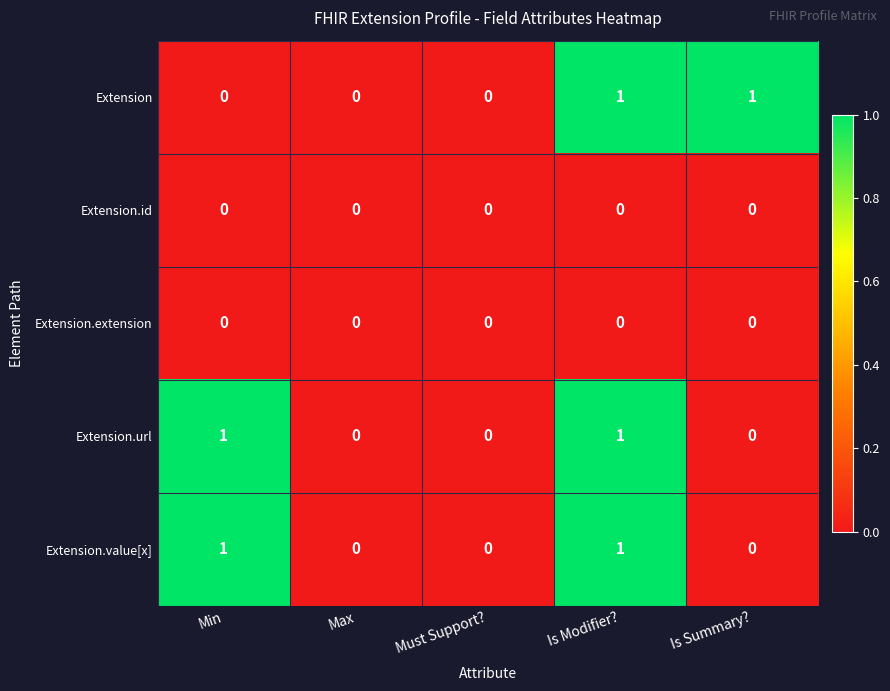

Count the Extension.value[x] values in the range 0 to 1.

5